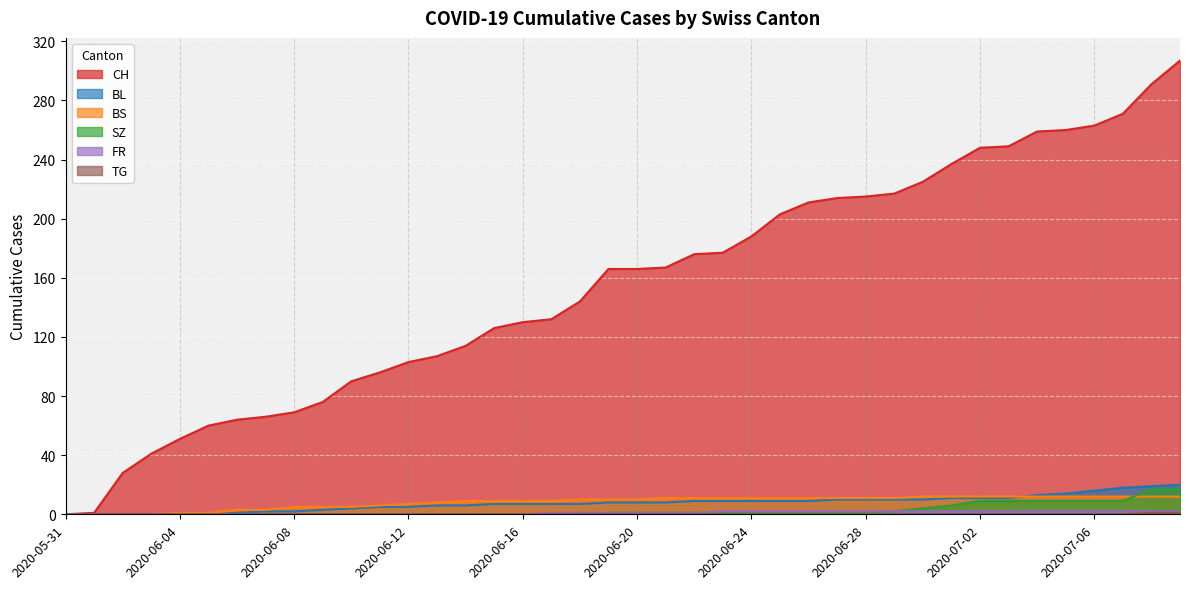

How many values in the CH series exceed 166?

19